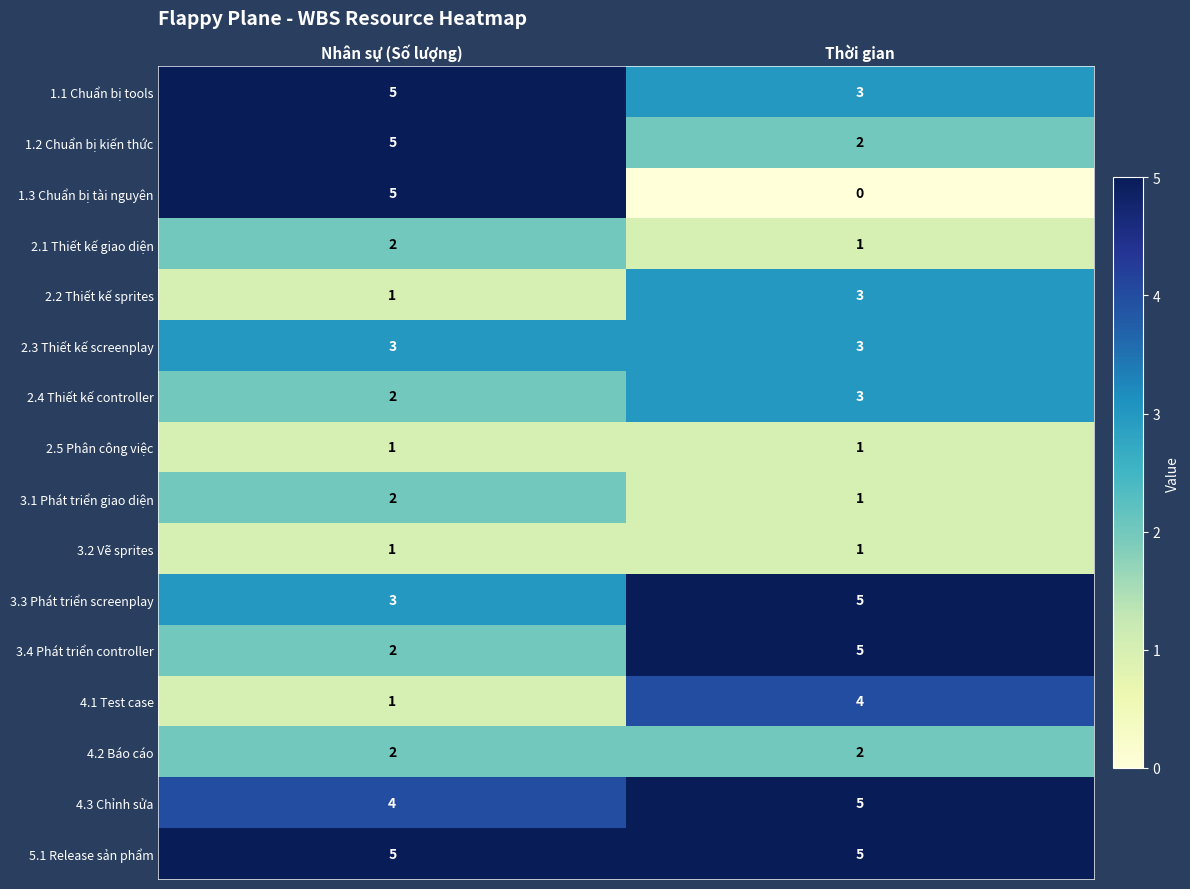

What is the difference between the highest and lowest values at Thời gian?

5